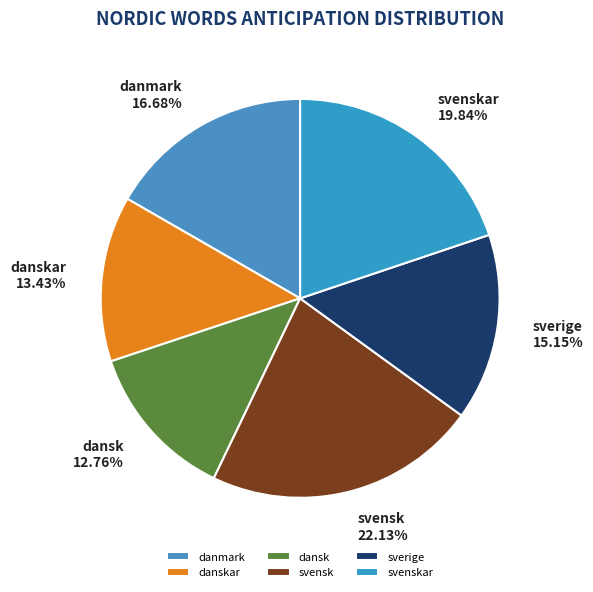

What percentage is NOT represented by dansk?

87.2%